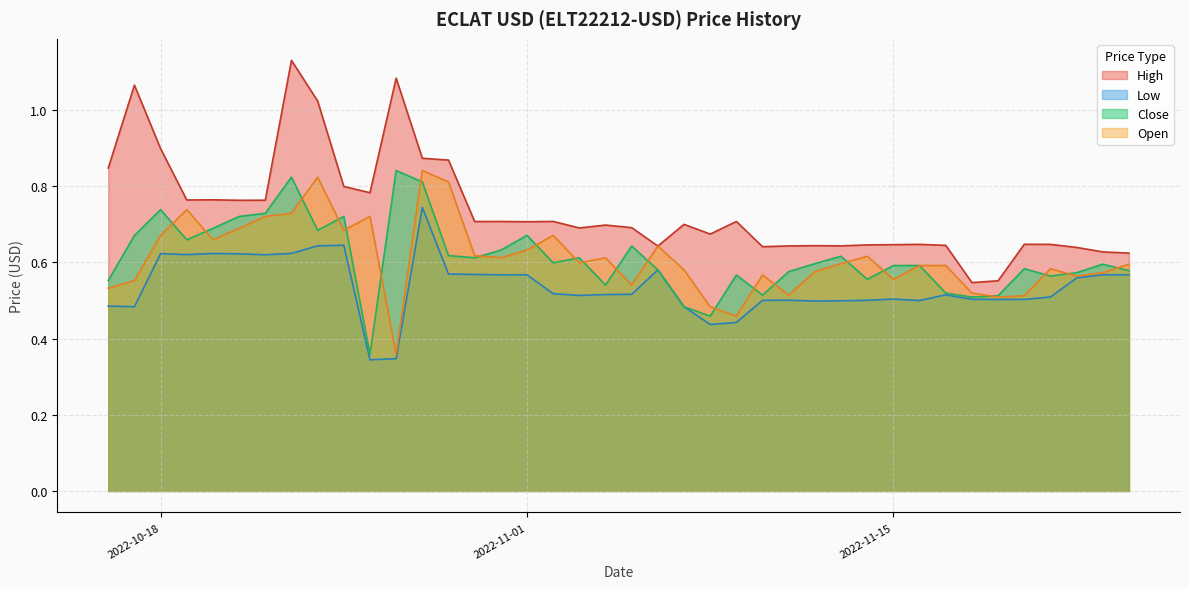

How many data points does each series have?

40